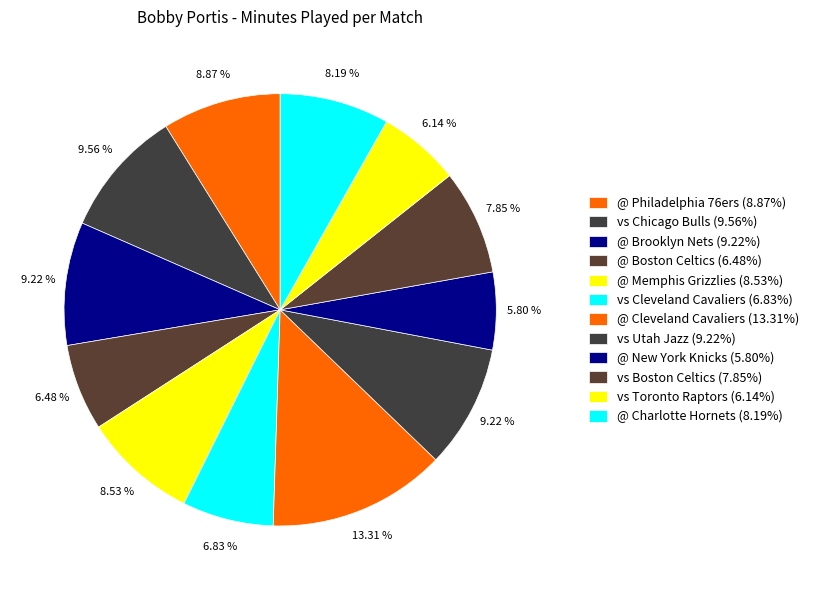

How many segments does this pie chart have?

12